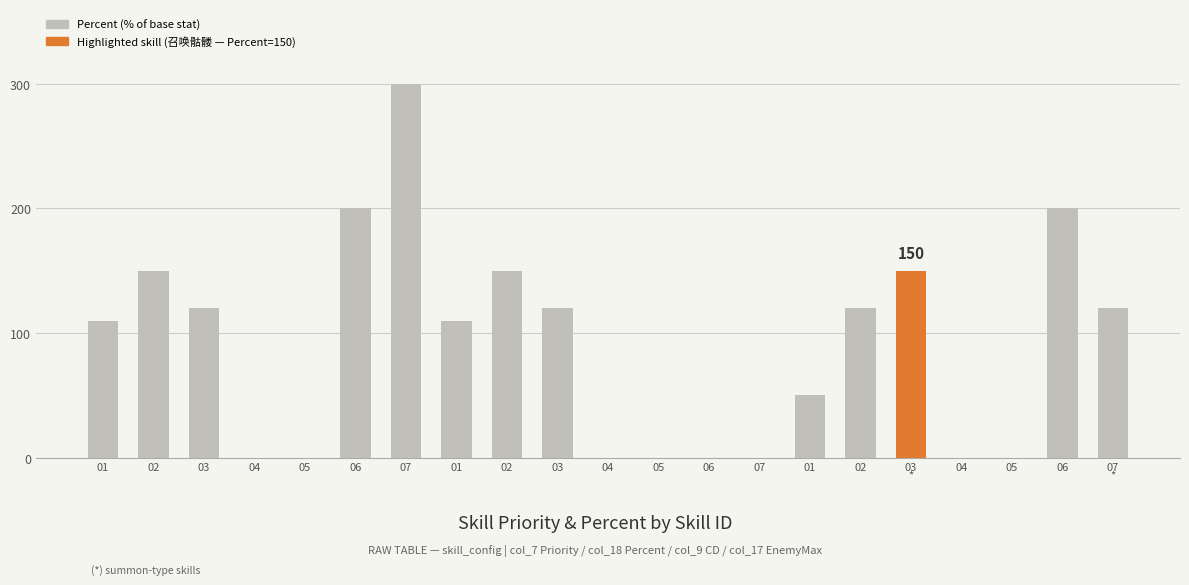

Does the chart contain stacked bars?

No